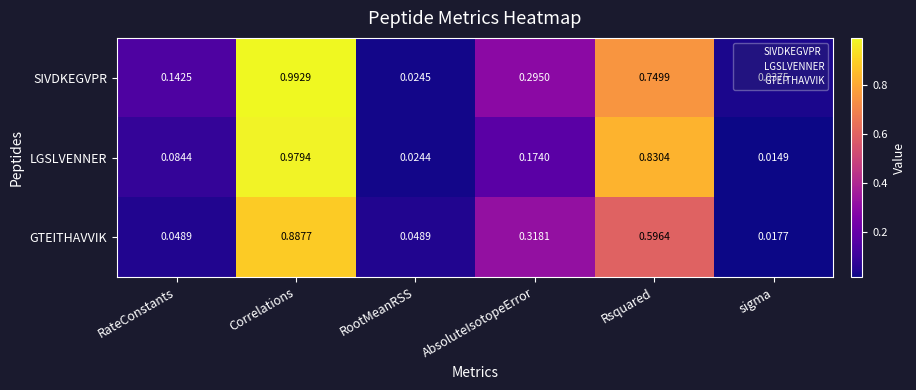

At which category is the sum across all series the highest?

Correlations